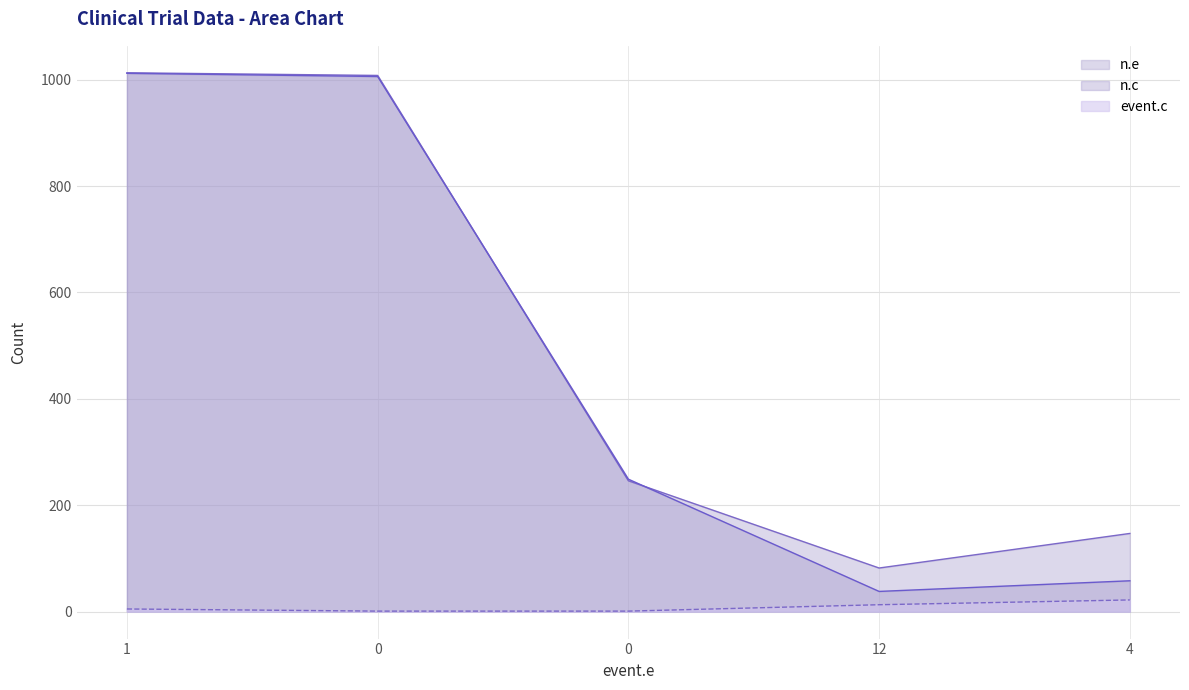

Reading left to right, list all the values displayed in this chart.

n.e: 1013	1008	246	82	147
n.c: 1012	1006	249	38	58
event.c: 5	1	1	13	22